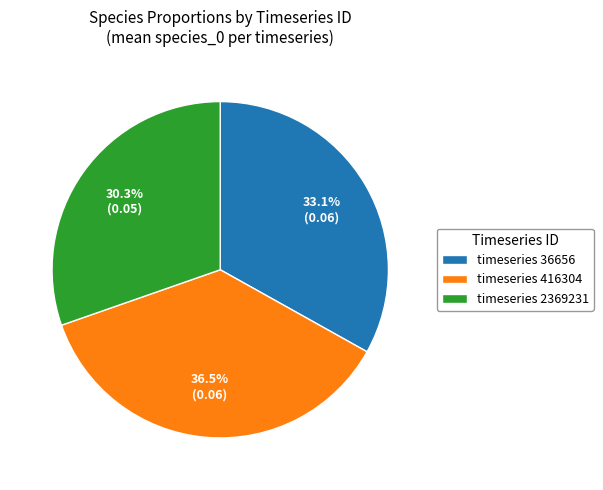

Rank the categories by value from lowest to highest.

timeseries 2369231, timeseries 36656, timeseries 416304